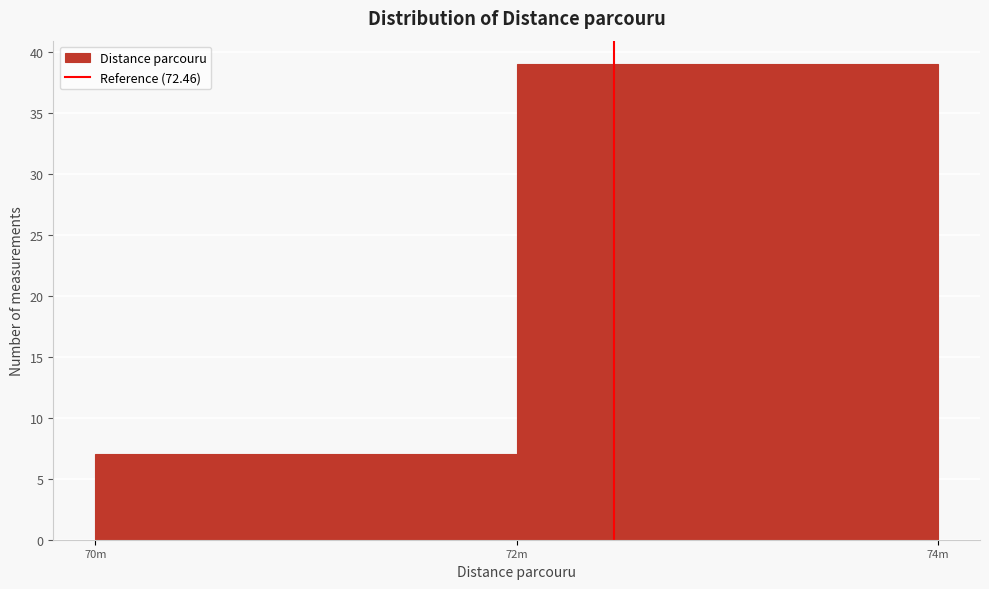

Reading left to right, what are all the values shown in this chart?

7	39